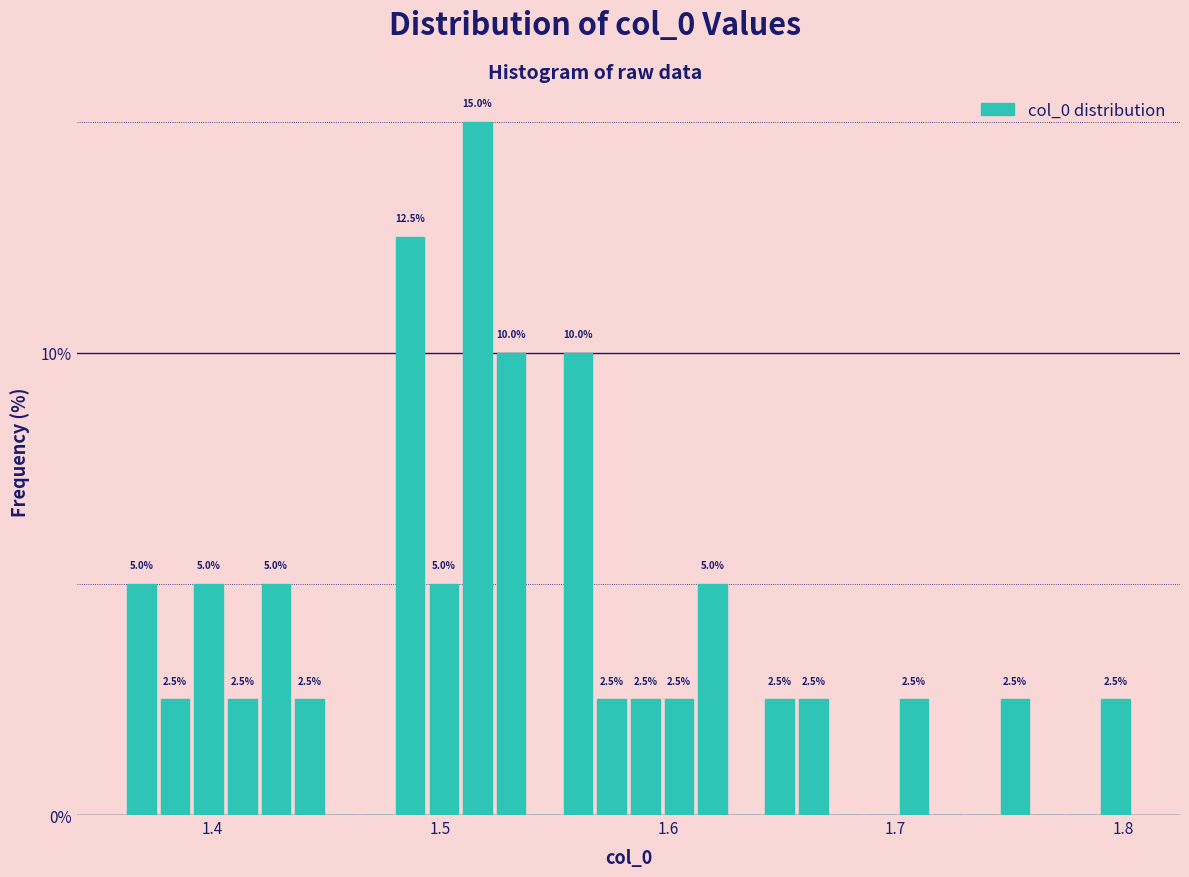

Around what value on the x-axis is the tallest bar? Give the approximate position of its centre, as read against the axis.

1.52